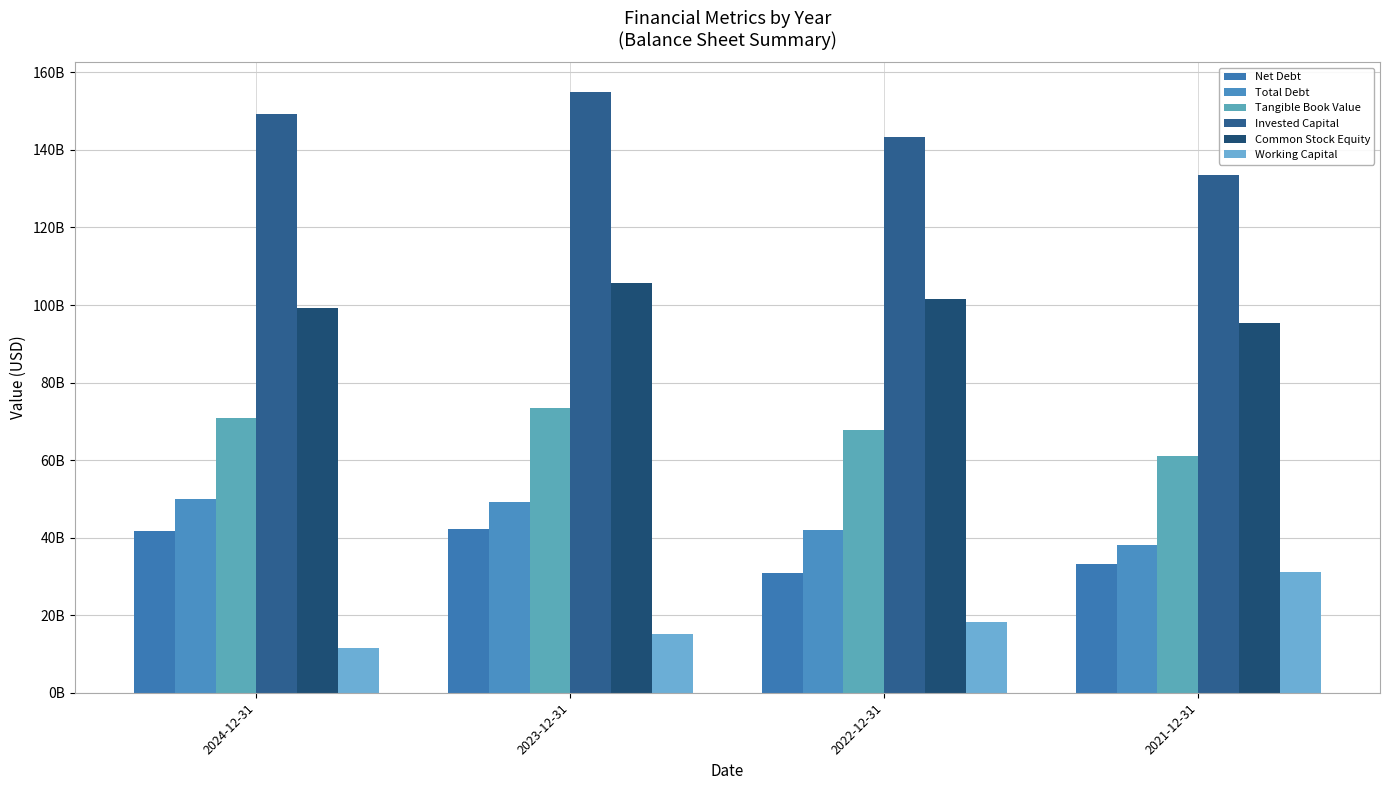

At 2021-12-31, list the series in order from smallest to largest.

Working Capital, Net Debt, Total Debt, Tangible Book Value, Common Stock Equity, Invested Capital